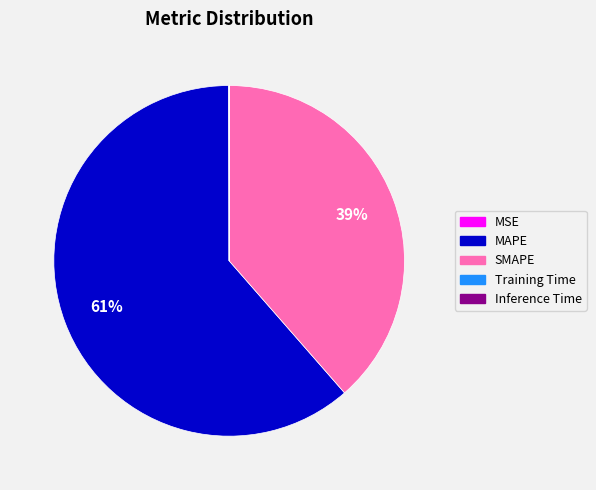

True or false: MAPE accounts for 49% of the total.

False